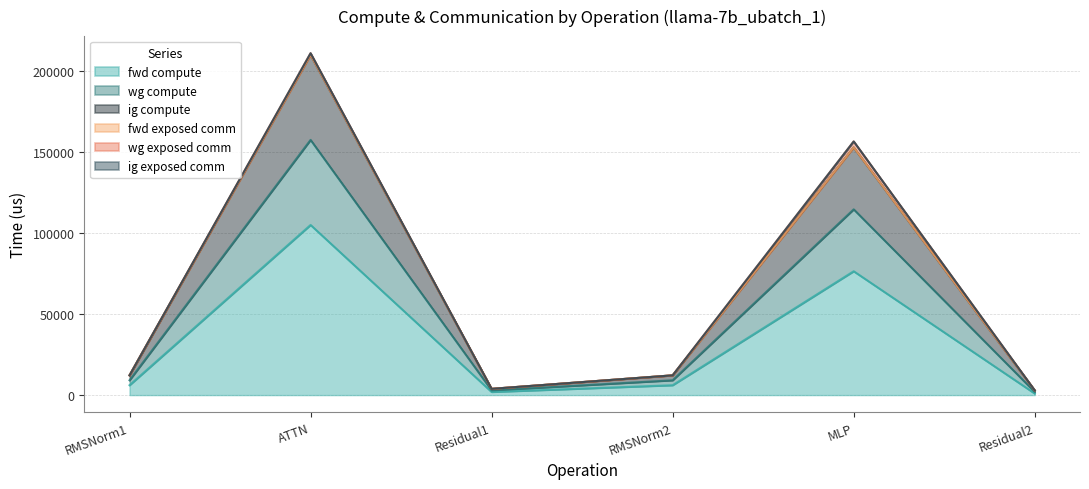

Does the chart have visible grid lines?

Yes